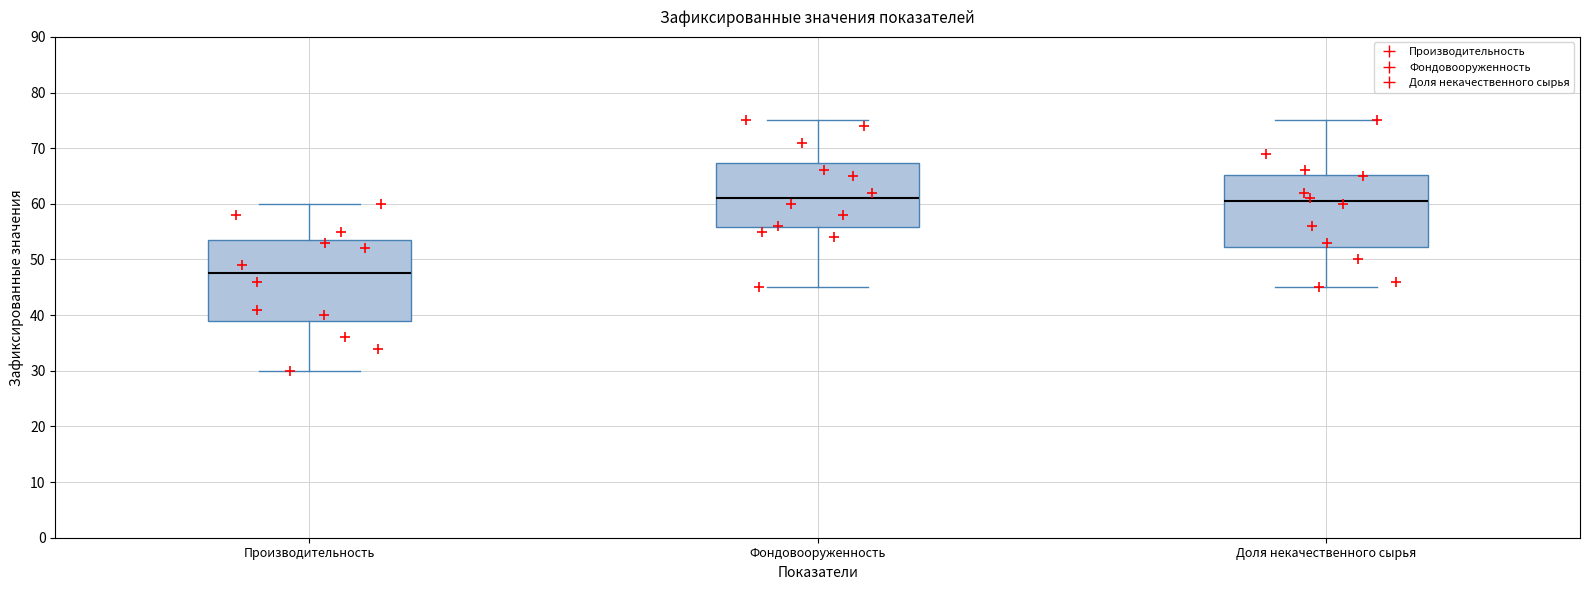

Reading left to right, transcribe this box plot: for each box, give where its median line is, the range the box spans, and where its two whiskers end, as read against the y-axis. The values are not printed on the chart, so give them approximately, as read against the axis.

Производительность: median 48, box 39 to 54, whiskers 30 to 60
Фондовооруженность: median 61, box 56 to 67, whiskers 45 to 75
Доля некачественного сырья: median 61, box 52 to 65, whiskers 45 to 75